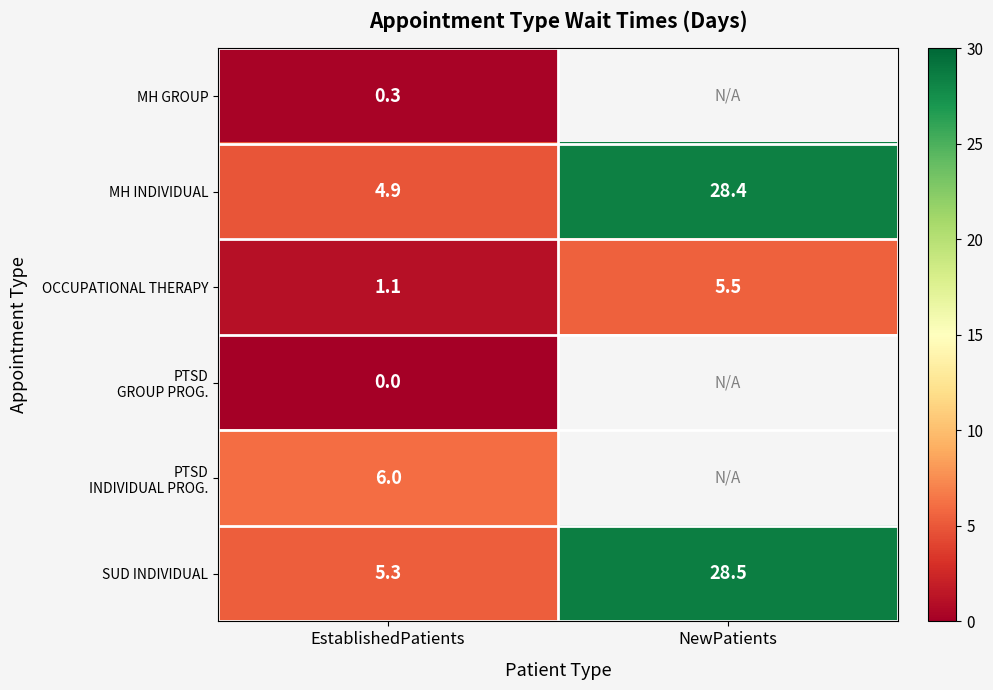

What is the total value across all series at EstablishedPatients?

17.6